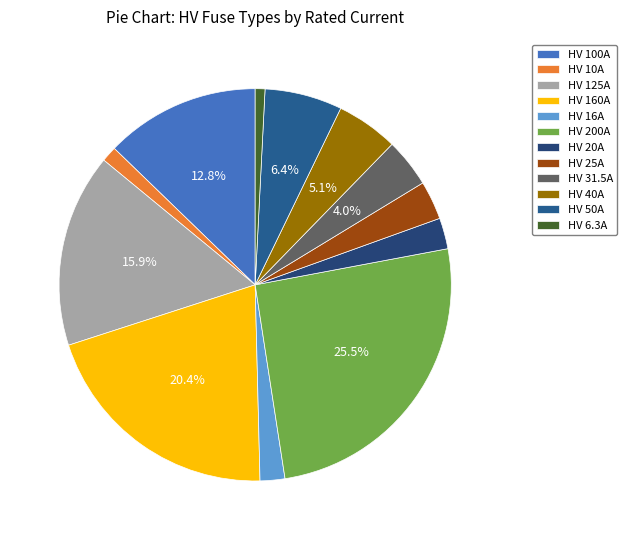

Approximately how many times larger is the value at HV 125A compared to HV 31.5A?

4.0